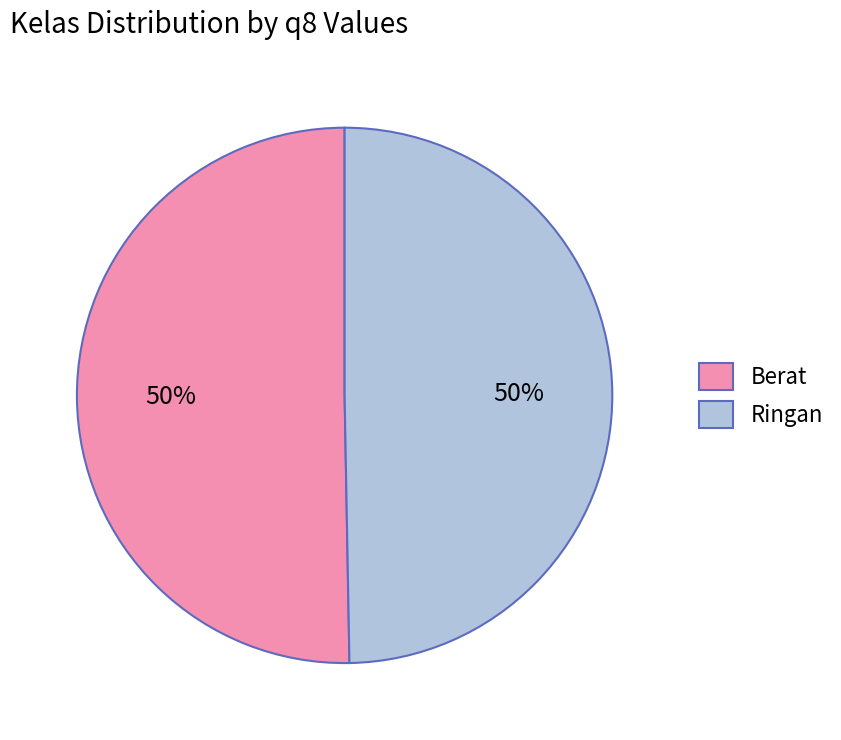

Count the number of slices in the pie.

2